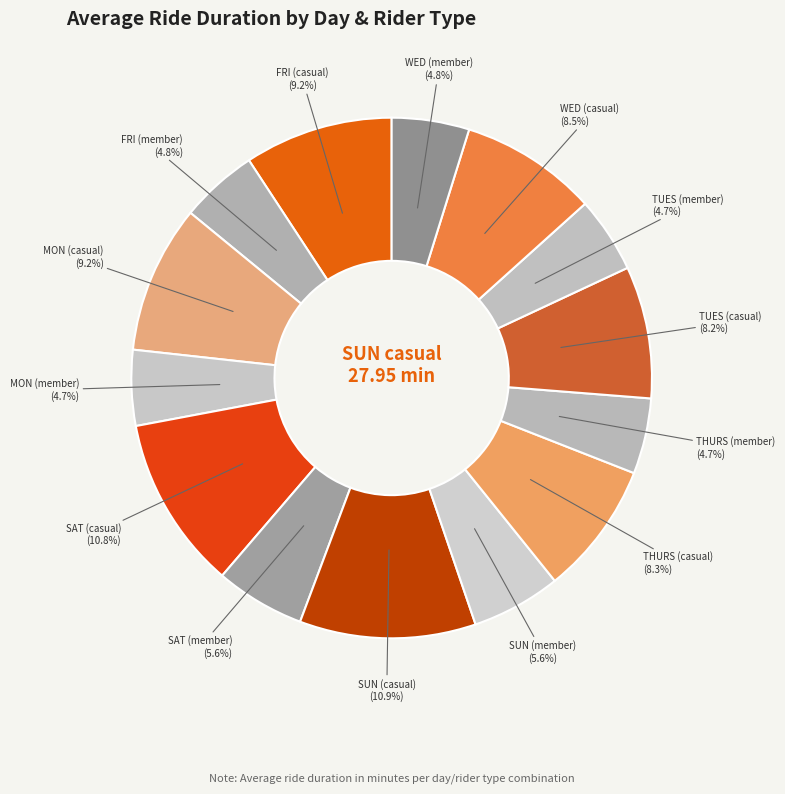

Combined, do SUN (member) and THURS (casual) account for over 50%?

No